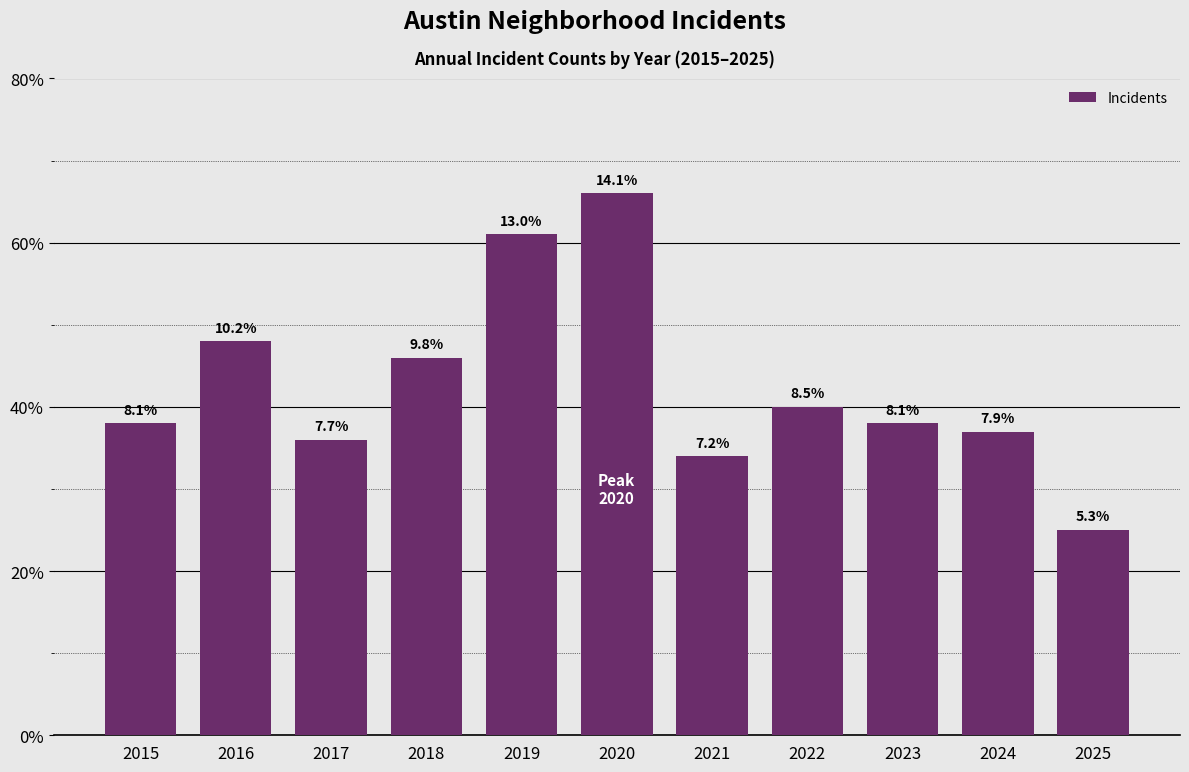

Which has a higher value, 2019 or 2021?

2019